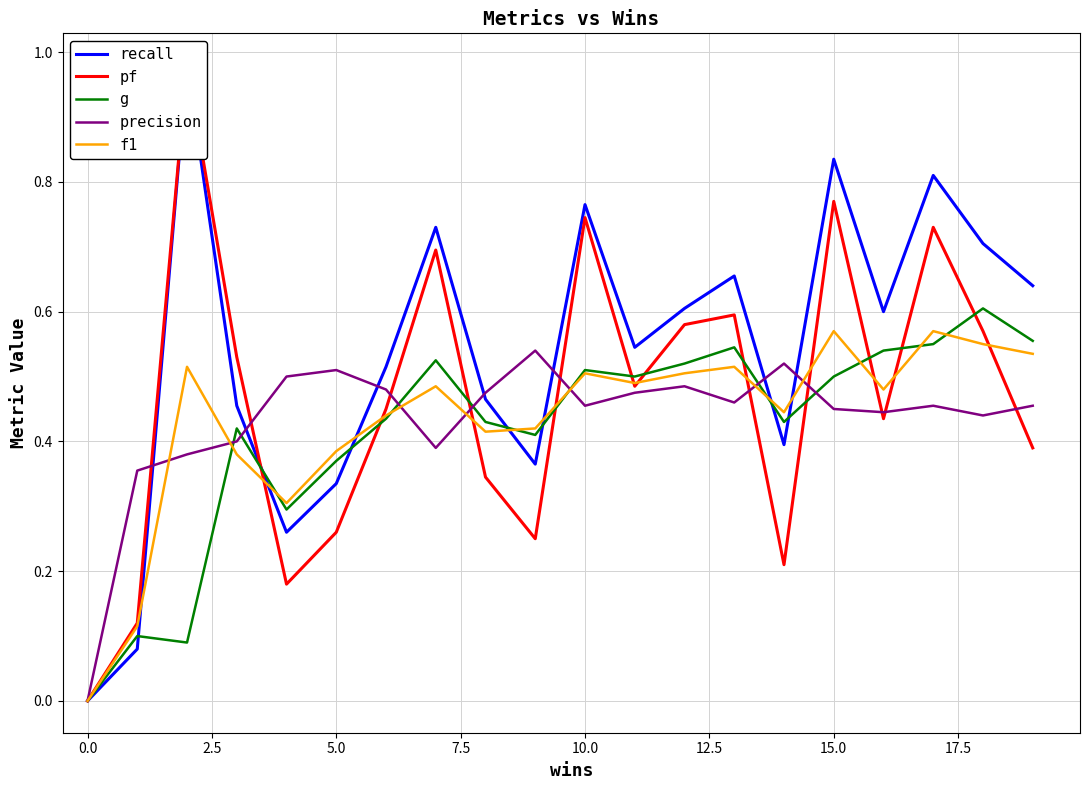

Which series has the largest range (max minus min)?

recall